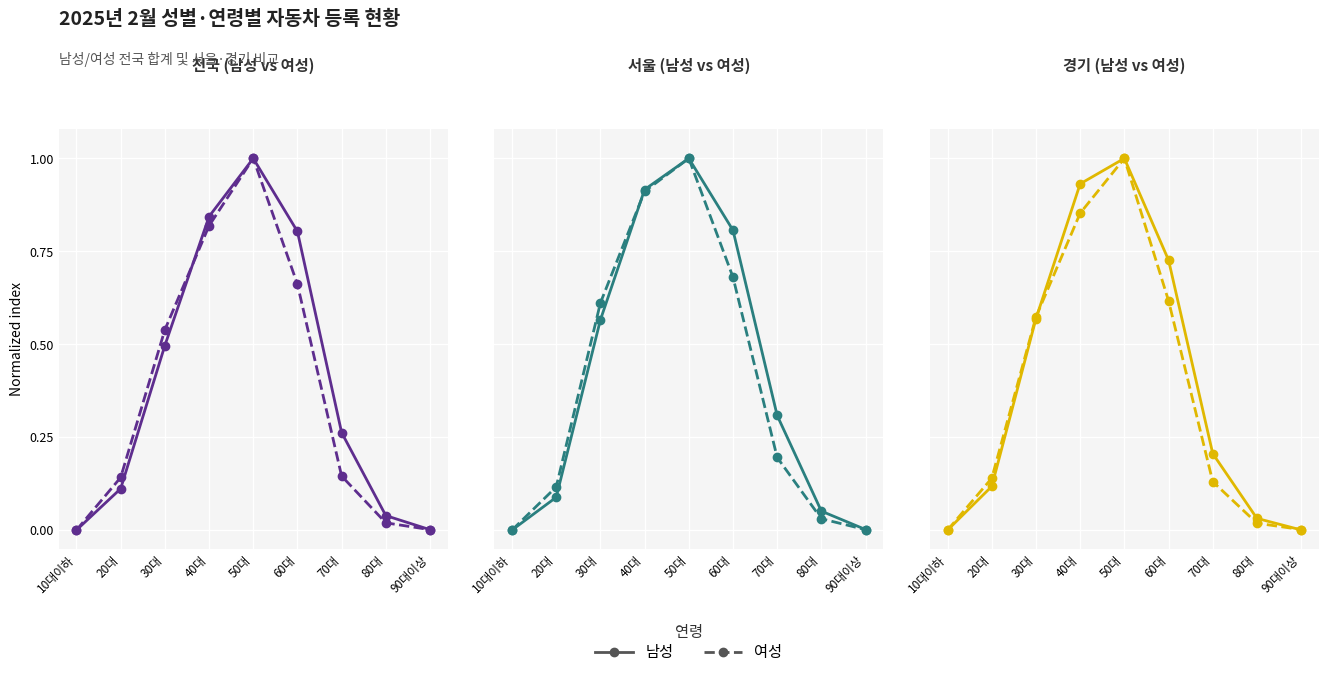

Reading right to left, extract all data points from this chart.

남성: 90대이상=0.0	80대=0.0	70대=0.2	60대=0.7	50대=1.0	40대=0.9	30대=0.6	20대=0.1	10대이하=0.0
여성: 90대이상=0.0	80대=0.0	70대=0.1	60대=0.6	50대=1.0	40대=0.9	30대=0.6	20대=0.1	10대이하=0.0